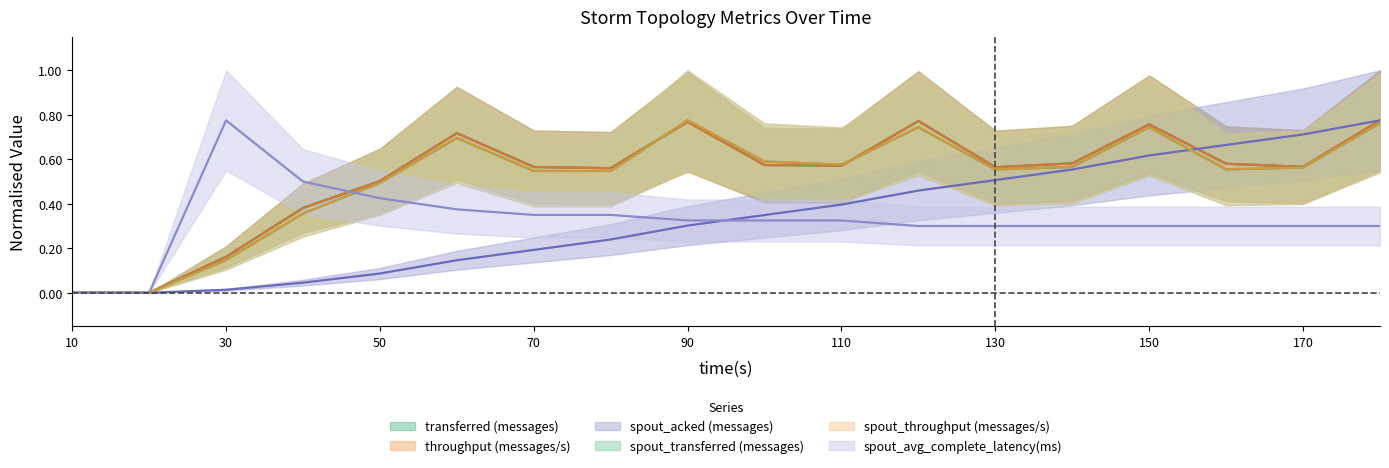

Reading right to left, extract all data points from this chart.

transferred (messages): 180=0.8	170=0.6	160=0.6	150=0.8	140=0.6	130=0.6	120=0.8	110=0.6	100=0.6	90=0.8	80=0.6	70=0.6	60=0.7	50=0.5	40=0.4	30=0.2	20=0.0	10=0.0
throughput (messages/s): 180=0.8	170=0.6	160=0.6	150=0.8	140=0.6	130=0.6	120=0.8	110=0.6	100=0.6	90=0.8	80=0.6	70=0.6	60=0.7	50=0.5	40=0.4	30=0.2	20=0.0	10=0.0
spout_acked (messages): 180=0.8	170=0.7	160=0.7	150=0.6	140=0.6	130=0.5	120=0.5	110=0.4	100=0.3	90=0.3	80=0.2	70=0.2	60=0.1	50=0.1	40=0.0	30=0.0	20=0.0	10=0.0
spout_transferred (messages): 180=0.8	170=0.6	160=0.6	150=0.7	140=0.6	130=0.6	120=0.7	110=0.6	100=0.6	90=0.8	80=0.5	70=0.5	60=0.7	50=0.5	40=0.4	30=0.1	20=0.0	10=0.0
spout_throughput (messages/s): 180=0.8	170=0.6	160=0.6	150=0.7	140=0.6	130=0.6	120=0.7	110=0.6	100=0.6	90=0.8	80=0.5	70=0.5	60=0.7	50=0.5	40=0.4	30=0.1	20=0.0	10=0.0
spout_avg_complete_latency(ms): 180=0.3	170=0.3	160=0.3	150=0.3	140=0.3	130=0.3	120=0.3	110=0.3	100=0.3	90=0.3	80=0.3	70=0.3	60=0.4	50=0.4	40=0.5	30=0.8	20=0.0	10=0.0